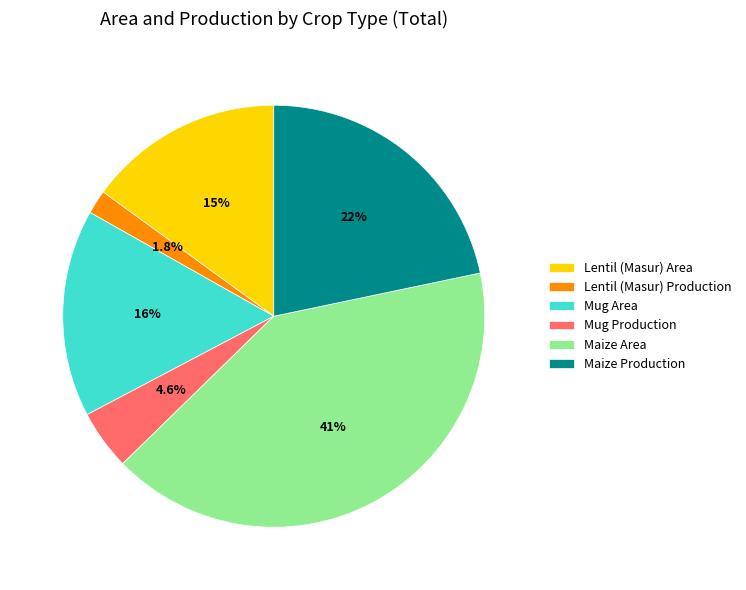

To the nearest percent, what is the difference between the Lentil (Masur) Area and Lentil (Masur) Production slice percentages?

13%